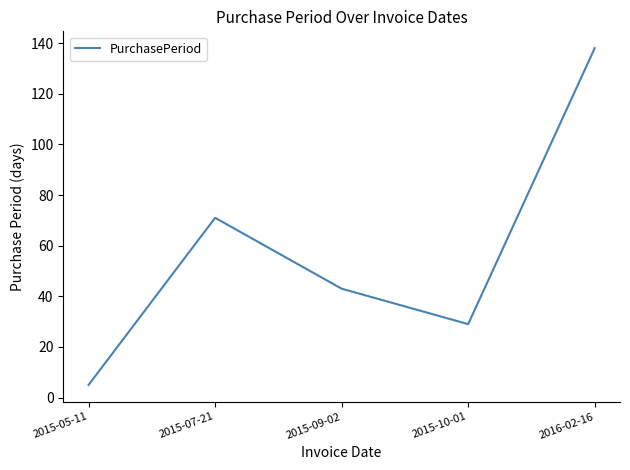

What is the difference between the maximum and minimum values?

133